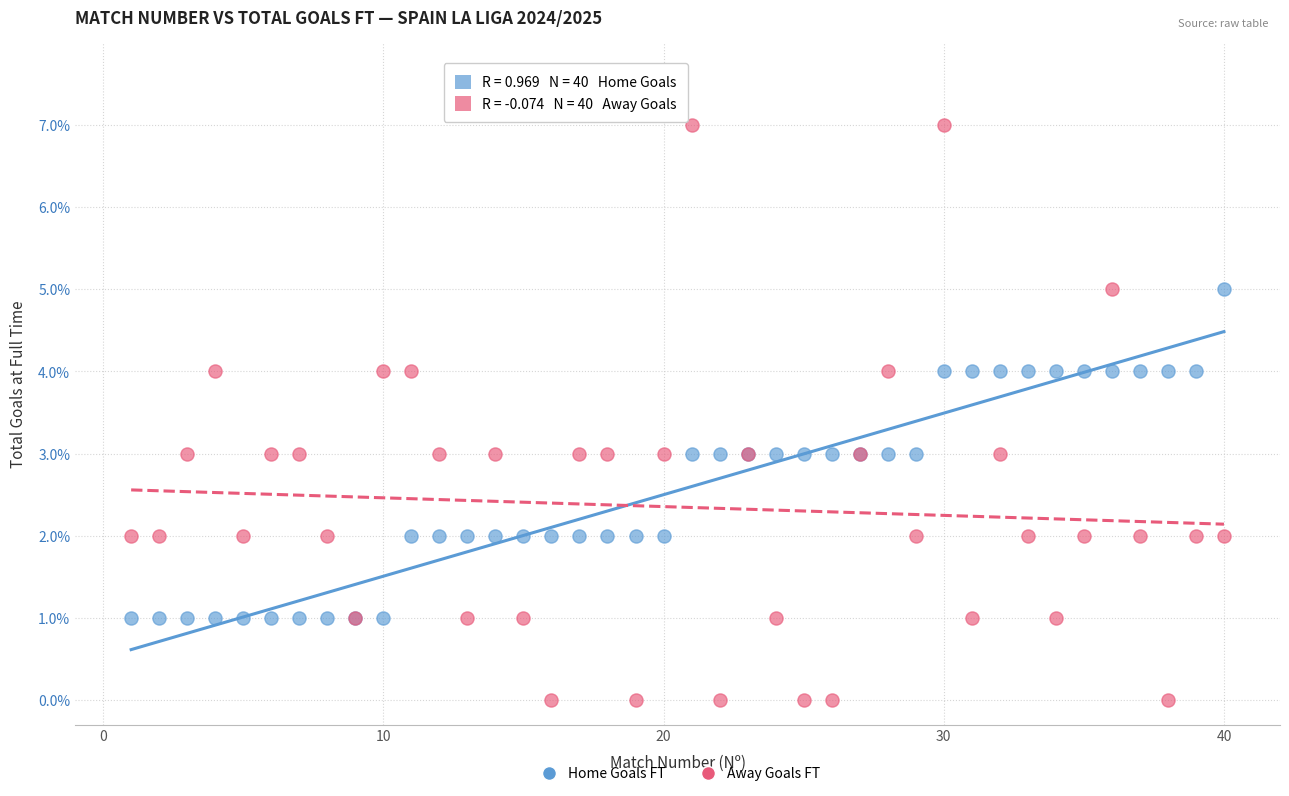

Which series has the largest Y range (max minus min)?

Away Goals FT